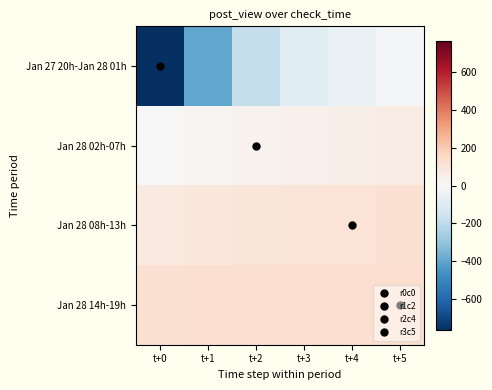

Between t+1 and t+5, which series saw the biggest shift?

Jan 27 20h-Jan 28 01h